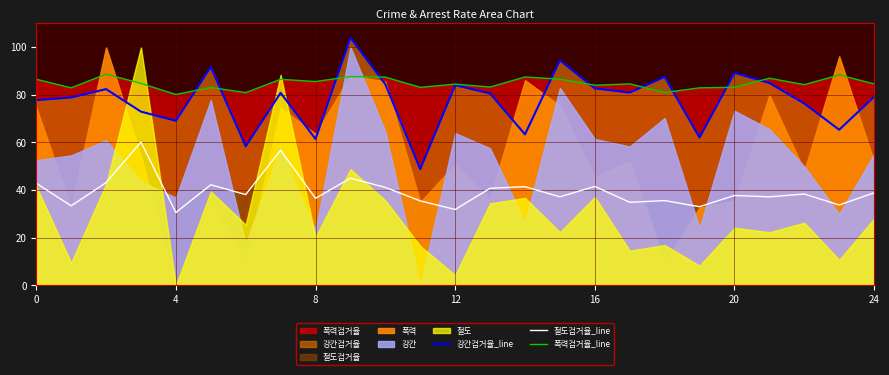

True or false: 절도검거율_line and 강간검거율_line cross at least once.

False